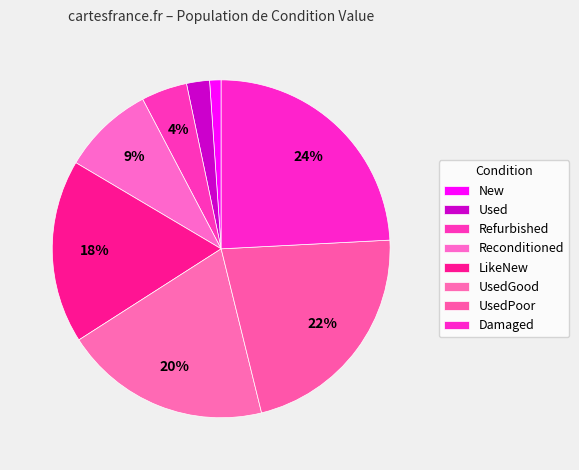

What portion of the pie excludes Used?

97.8%